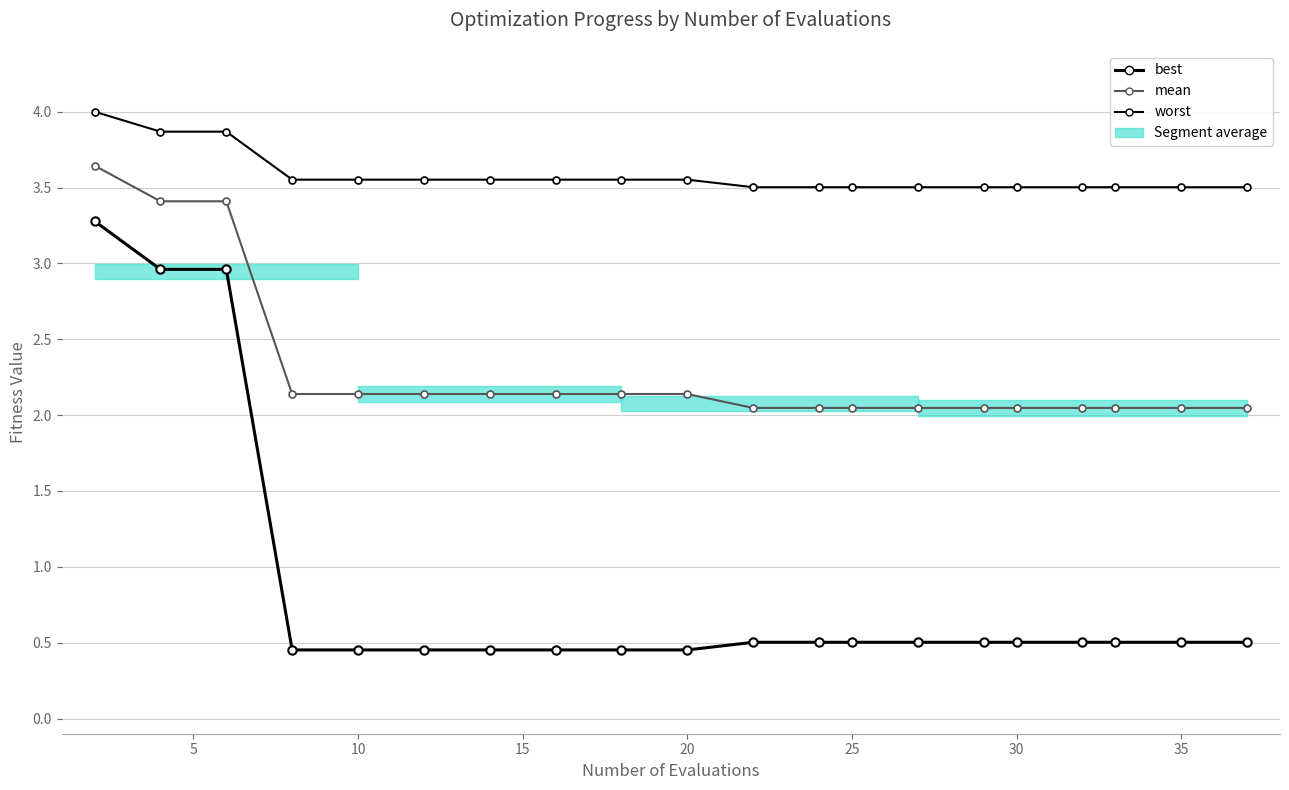

What is the minimum value shown in the chart?

0.5